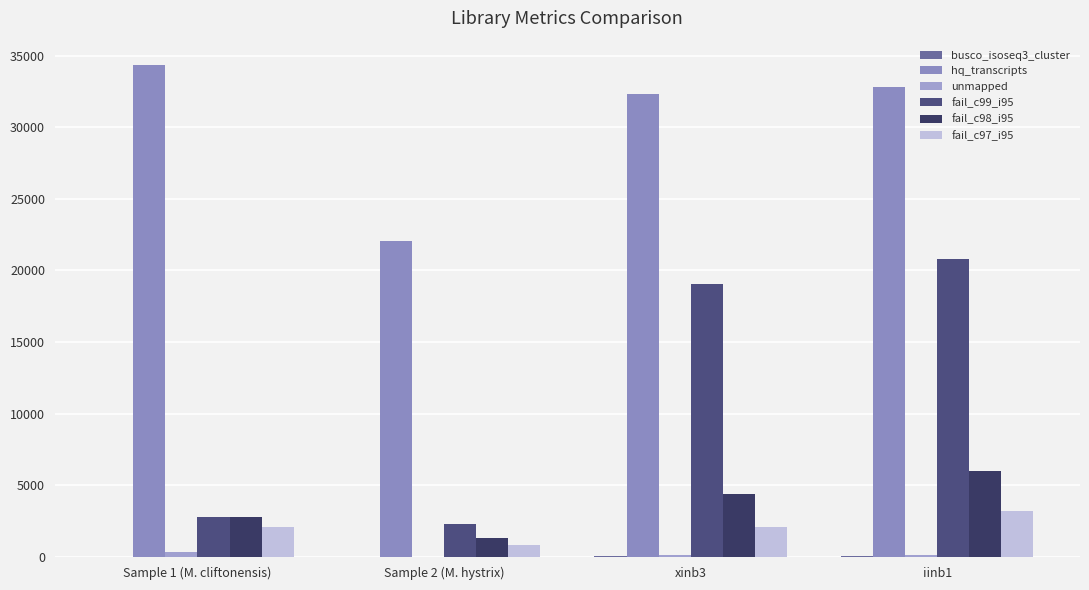

Which series changed the most between Sample 1 (M. cliftonensis) and Sample 2 (M. hystrix)?

hq_transcripts